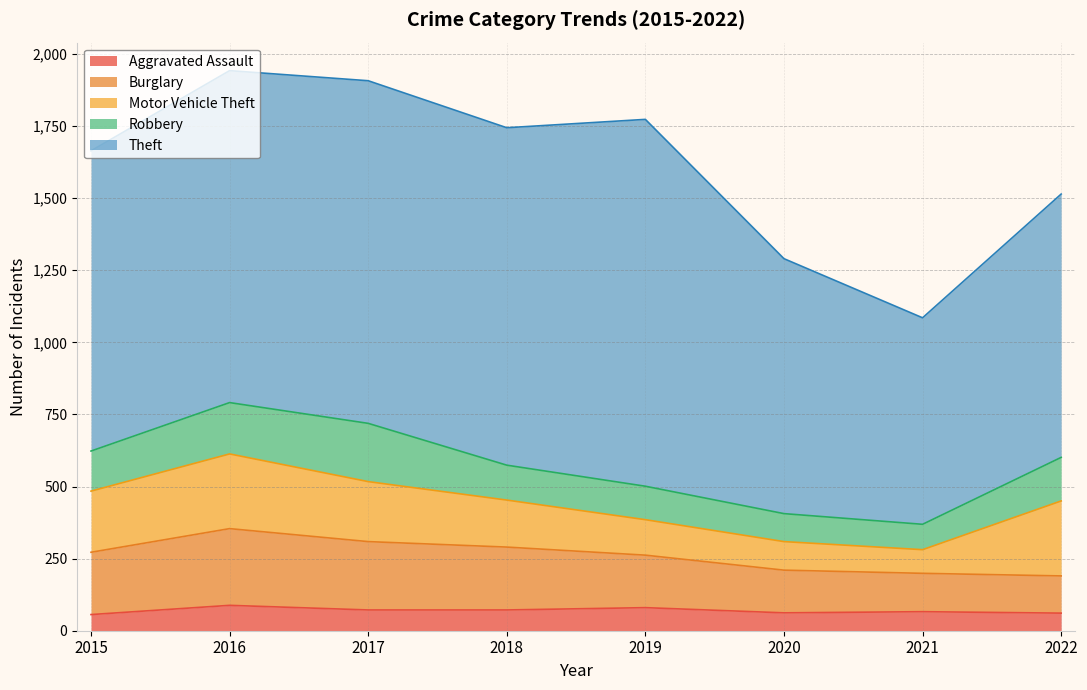

What is the difference between the Robbery values at 2020 and 2021?

9